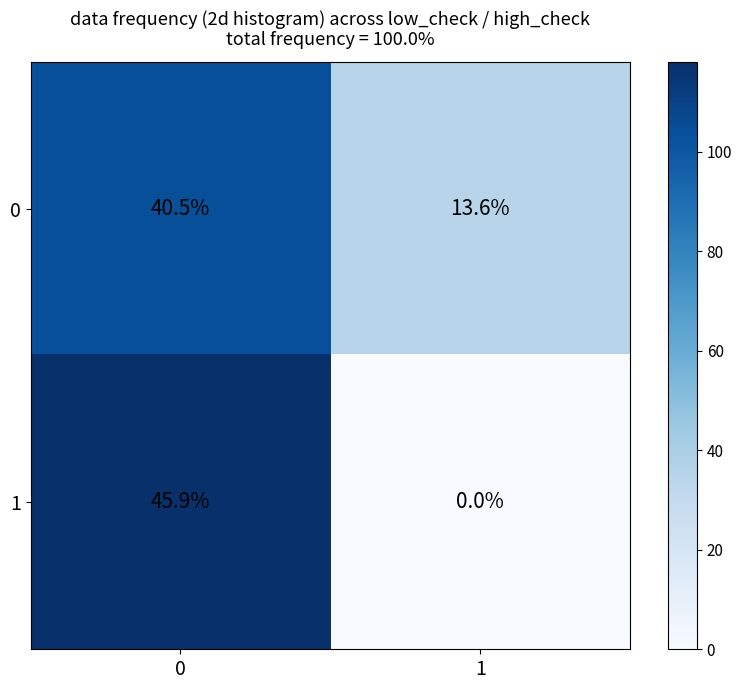

Which series has the largest total across all categories?

0